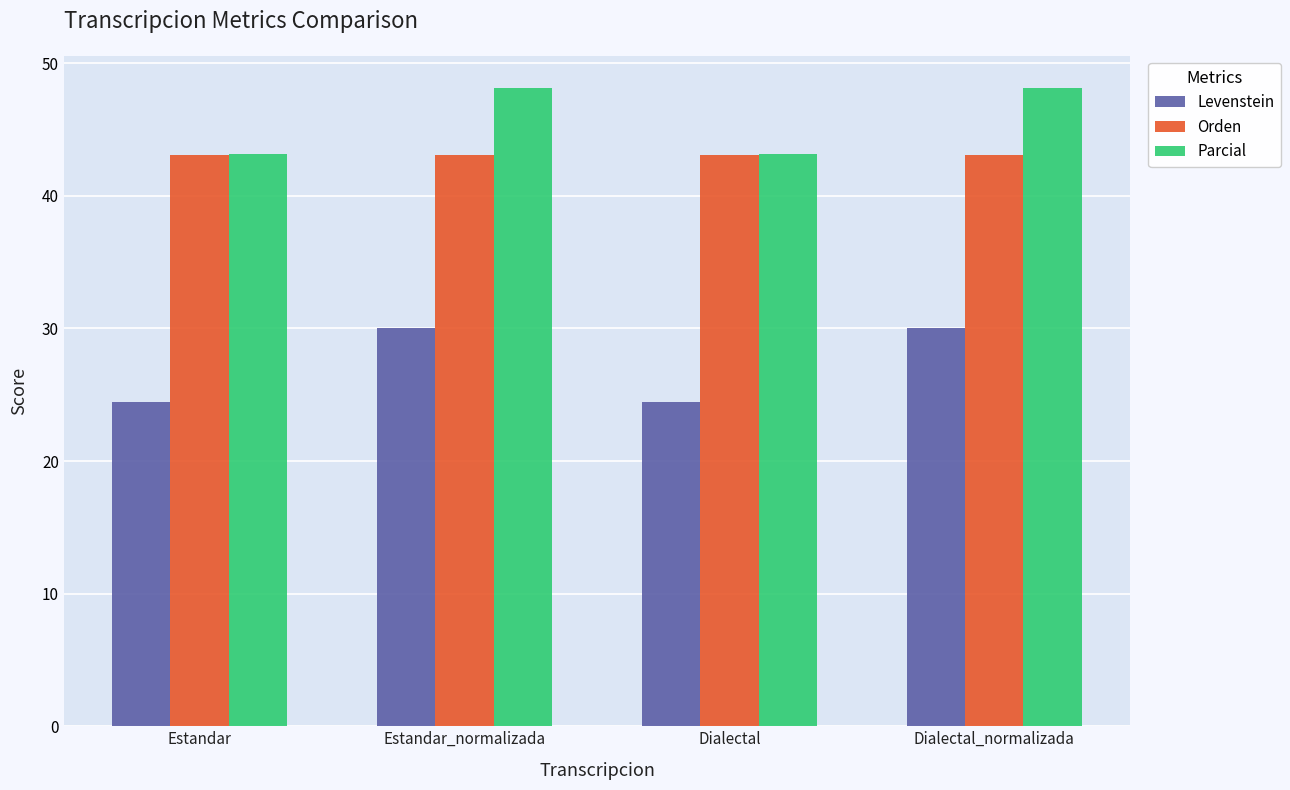

What is the value of the Orden bar at the 1st from the left?

43.1